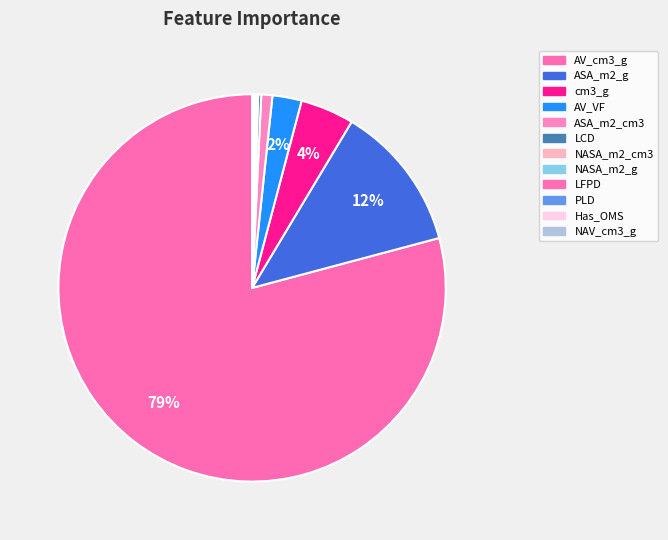

To the nearest percent, what is the difference between the largest and smallest slice percentages?

79%